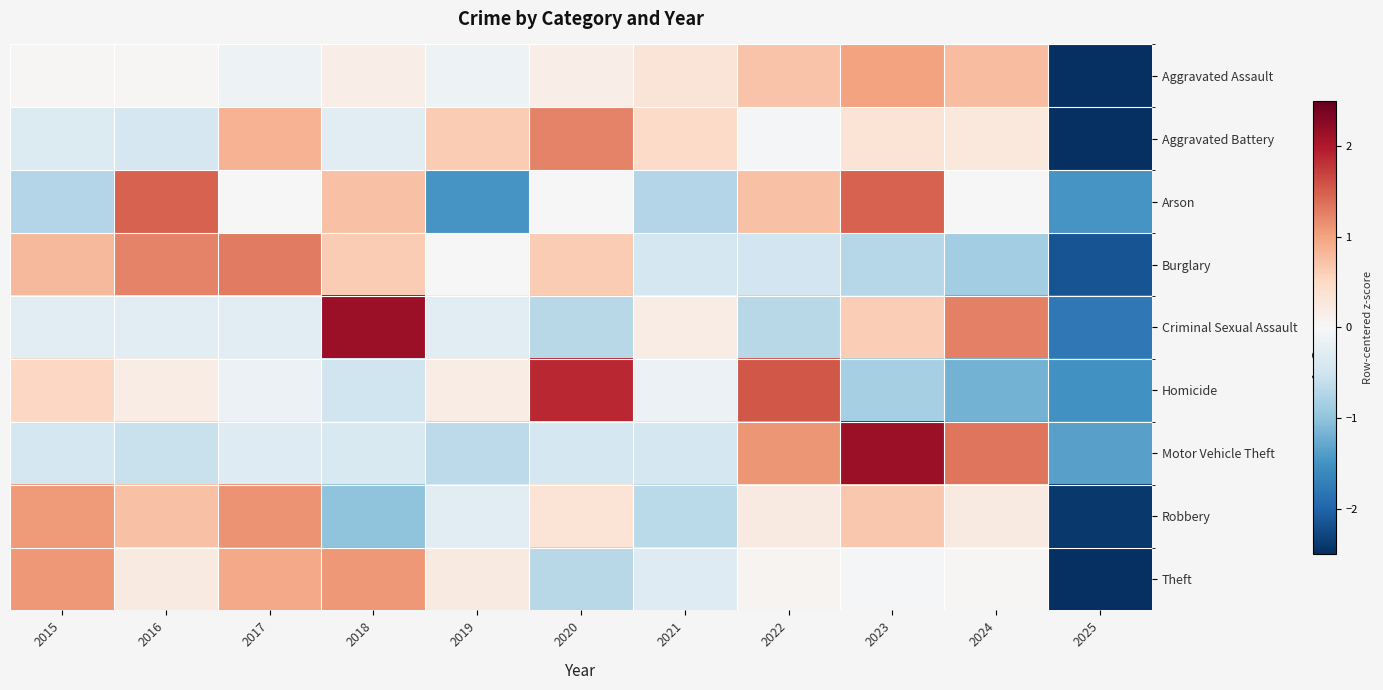

Reading right to left, extract all data points from this chart.

Aggravated Assault: 2025=-2.9	2024=0.8	2023=1.0	2022=0.7	2021=0.3	2020=0.2	2019=-0.1	2018=0.2	2017=-0.1	2016=0.0	2015=0.0
Aggravated Battery: 2025=-2.7	2024=0.3	2023=0.3	2022=-0.0	2021=0.5	2020=1.2	2019=0.6	2018=-0.3	2017=0.9	2016=-0.4	2015=-0.3
Arson: 2025=-1.5	2024=0.0	2023=1.5	2022=0.7	2021=-0.7	2020=0.0	2019=-1.5	2018=0.7	2017=0.0	2016=1.5	2015=-0.7
Burglary: 2025=-2.2	2024=-0.9	2023=-0.7	2022=-0.5	2021=-0.4	2020=0.6	2019=0.0	2018=0.6	2017=1.3	2016=1.2	2015=0.8
Criminal Sexual Assault: 2025=-1.8	2024=1.3	2023=0.6	2022=-0.7	2021=0.2	2020=-0.7	2019=-0.3	2018=2.1	2017=-0.3	2016=-0.3	2015=-0.3
Homicide: 2025=-1.5	2024=-1.2	2023=-0.8	2022=1.5	2021=-0.2	2020=1.9	2019=0.2	2018=-0.5	2017=-0.2	2016=0.2	2015=0.5
Motor Vehicle Theft: 2025=-1.4	2024=1.3	2023=2.1	2022=1.1	2021=-0.4	2020=-0.4	2019=-0.7	2018=-0.4	2017=-0.3	2016=-0.6	2015=-0.4
Robbery: 2025=-2.4	2024=0.2	2023=0.7	2022=0.2	2021=-0.7	2020=0.4	2019=-0.3	2018=-1.0	2017=1.1	2016=0.7	2015=1.1
Theft: 2025=-2.7	2024=0.0	2023=-0.0	2022=0.1	2021=-0.3	2020=-0.7	2019=0.2	2018=1.1	2017=0.9	2016=0.2	2015=1.1